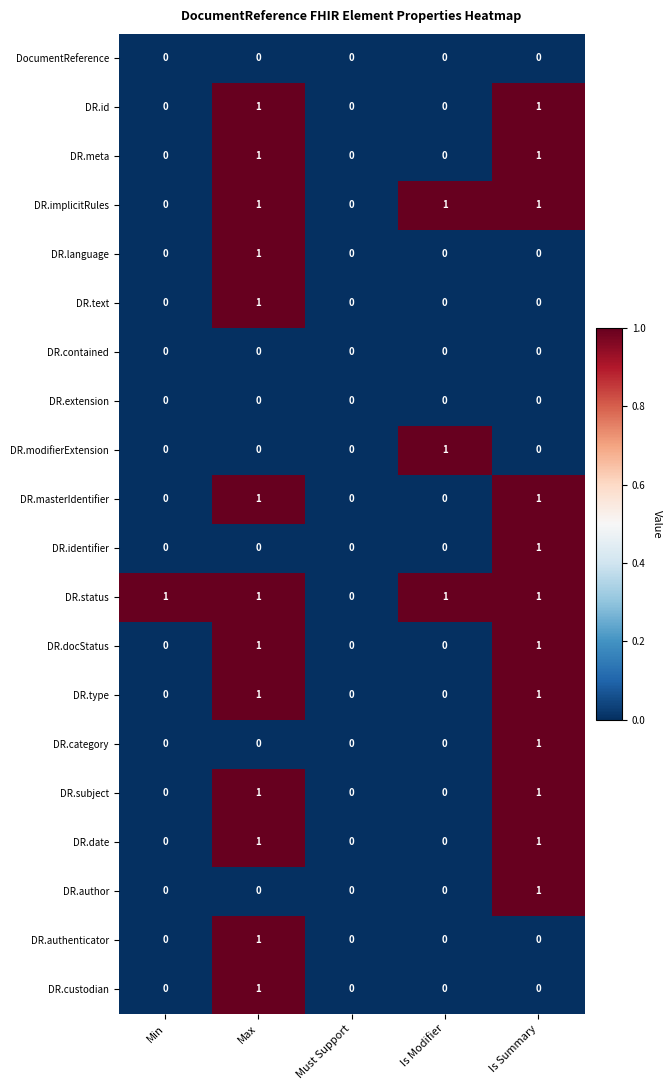

At which category is the sum across all series the highest?

Max